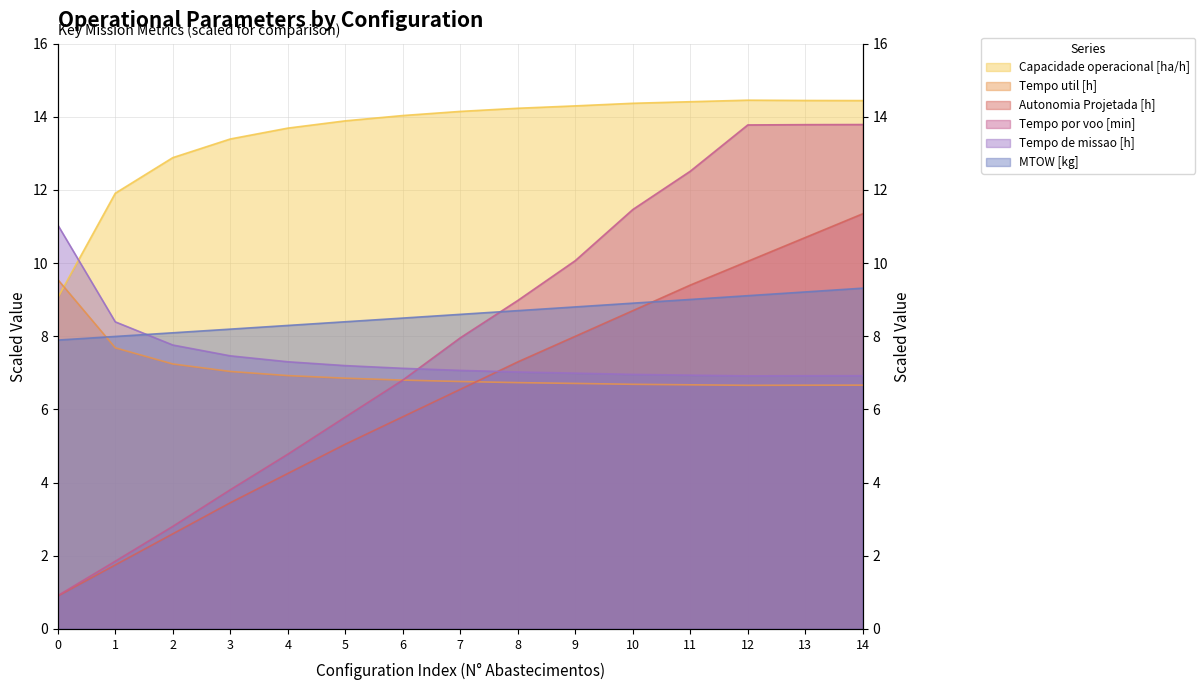

At how many categories does at least one series exceed 4?

15